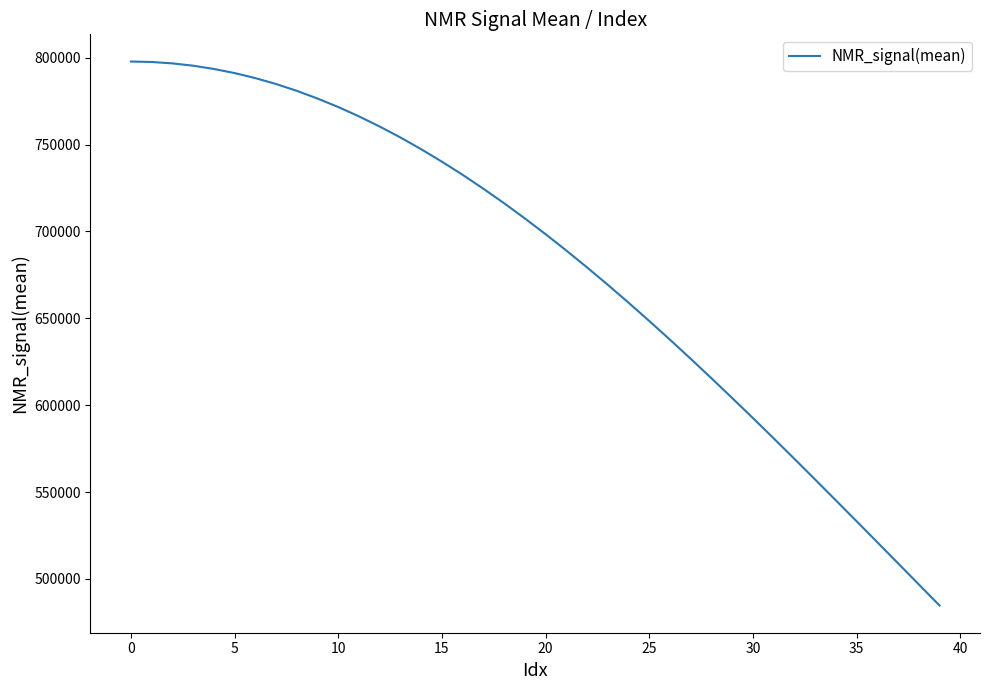

What is the minimum value shown in the chart?

484706.9